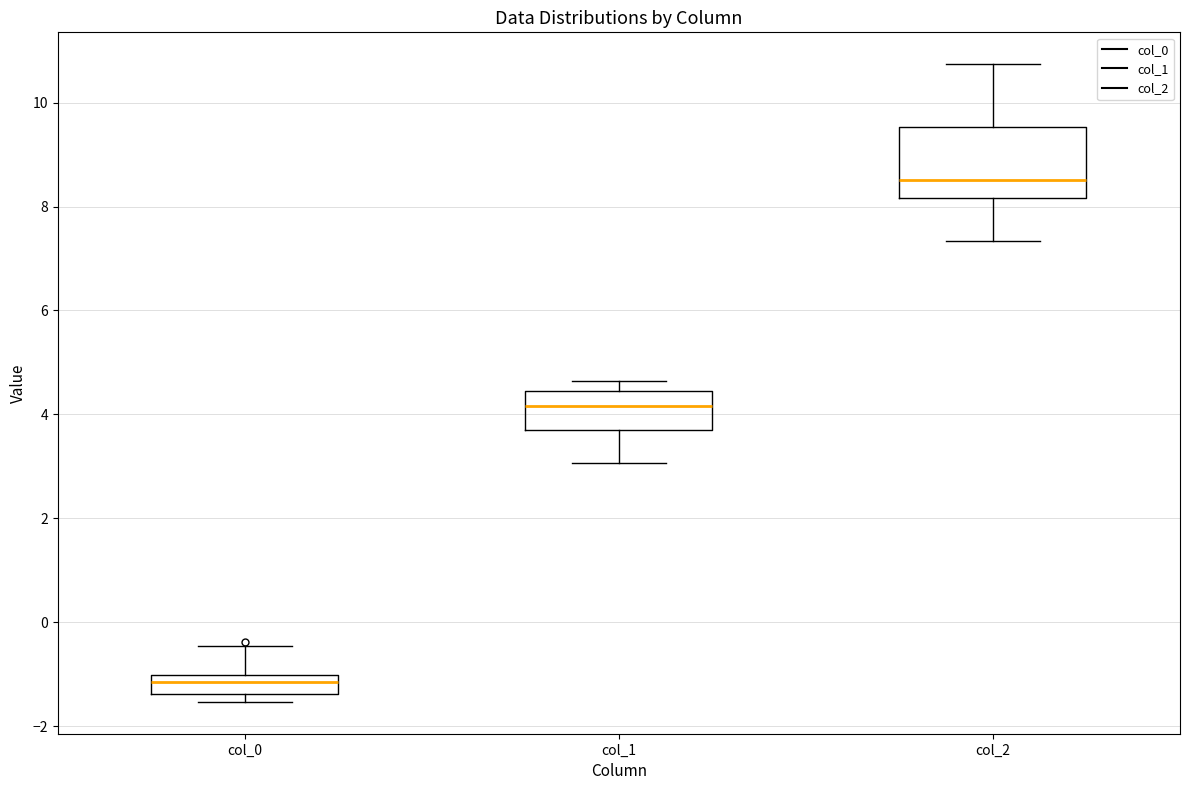

Where does the median line of the box for col_0 sit on the y-axis? The values are not printed on the chart, so give them approximately, as read against the axis.

-1.2